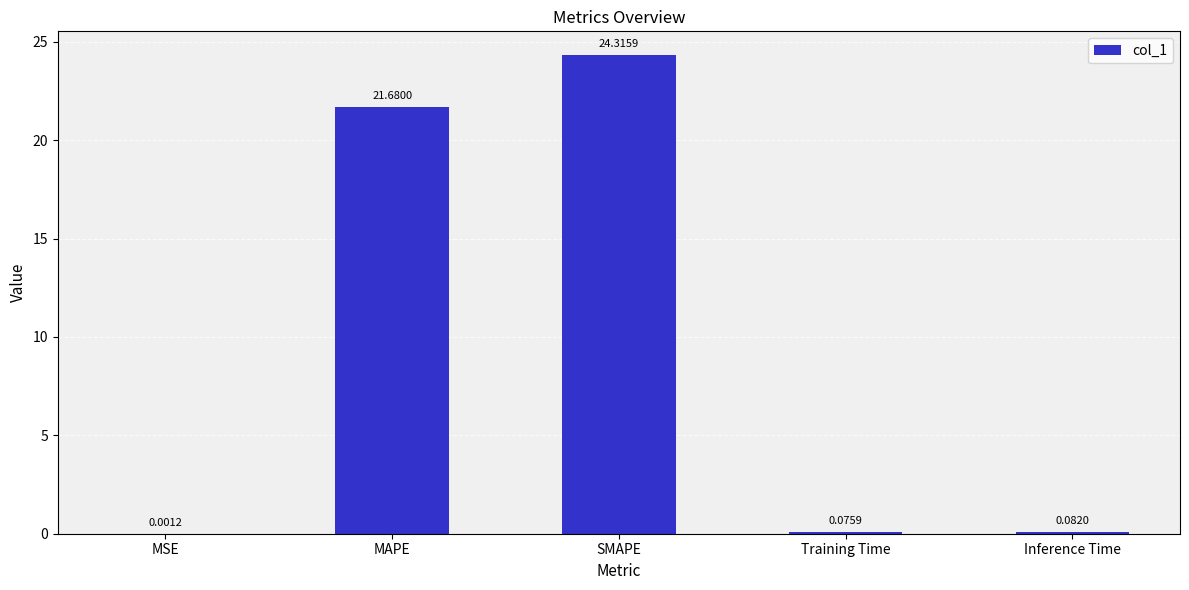

What is the sum of all values?

46.2